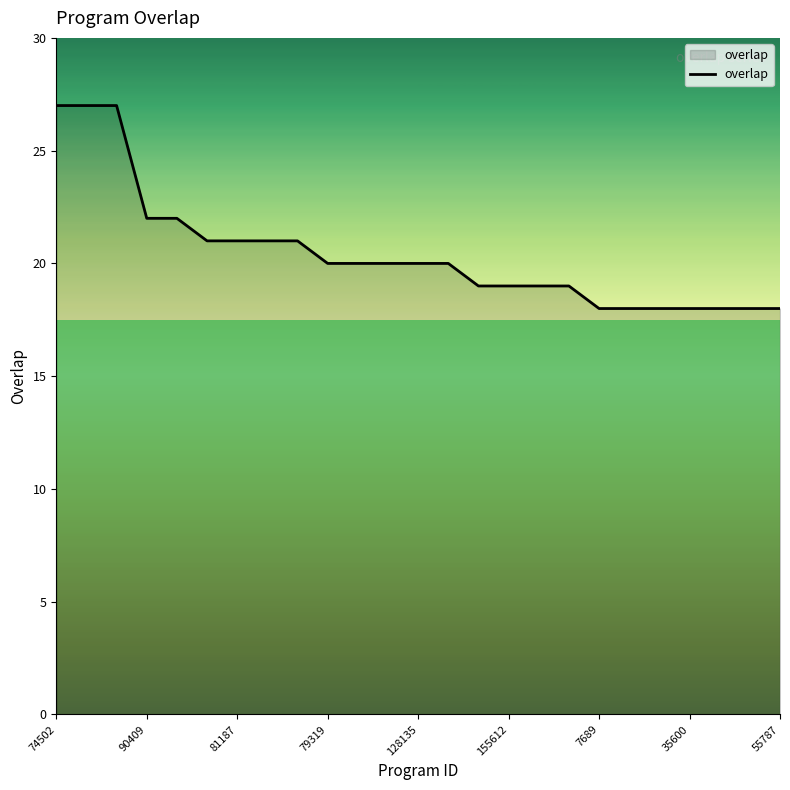

Does the chart display data point markers on the line(s)?

No